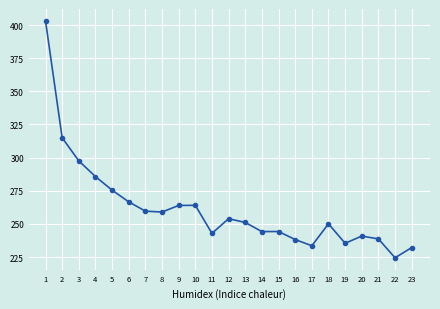

What is the value of the 20th point from the left?

240.8